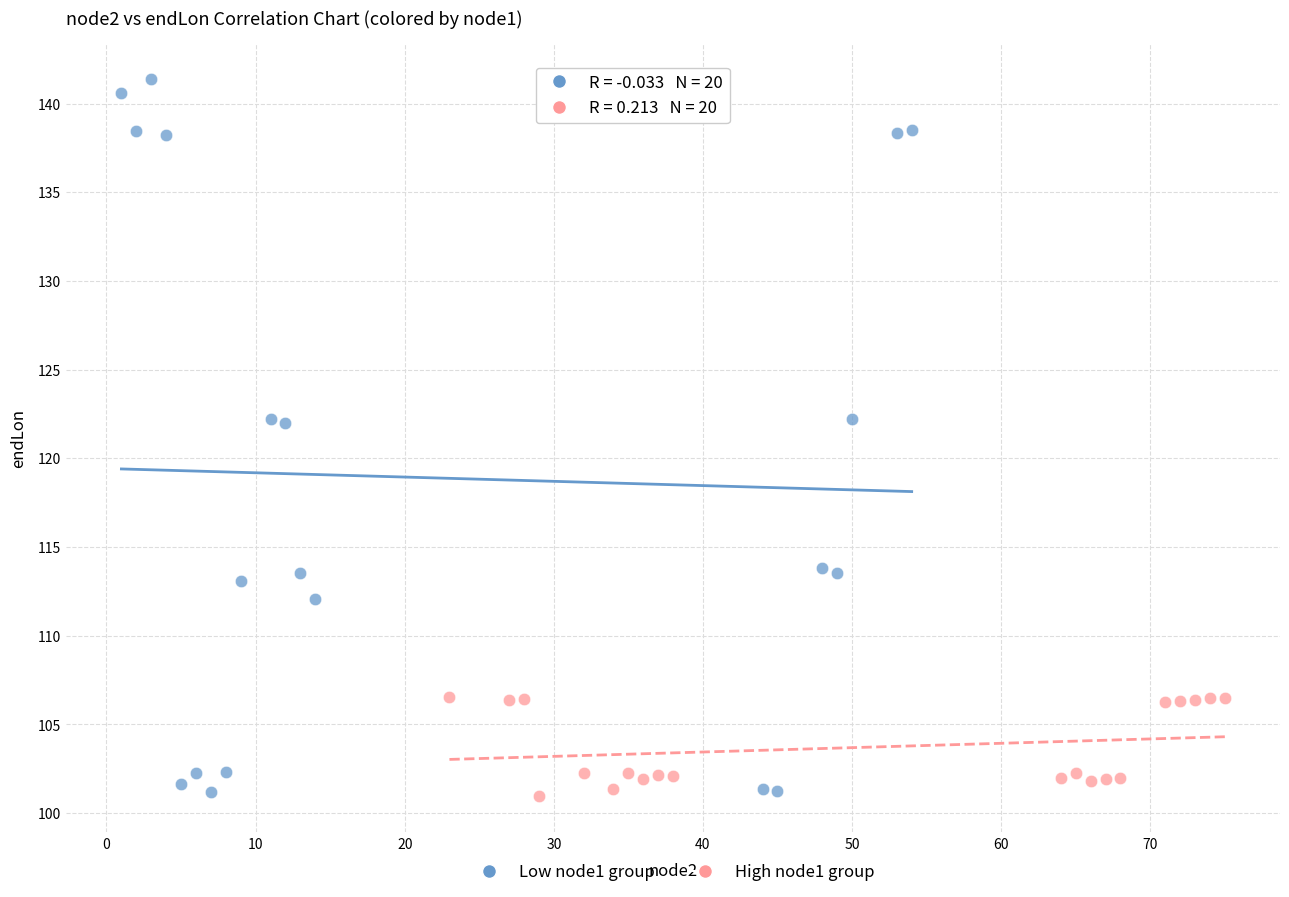

Which series has the largest Y range (max minus min)?

Low node1 group